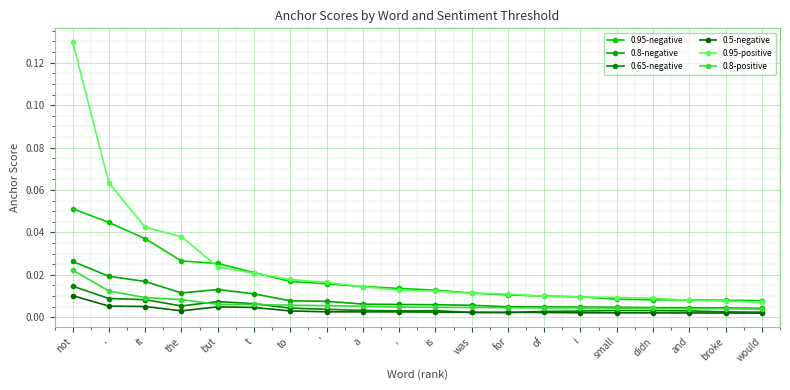

How many lines are shown in the chart?

6